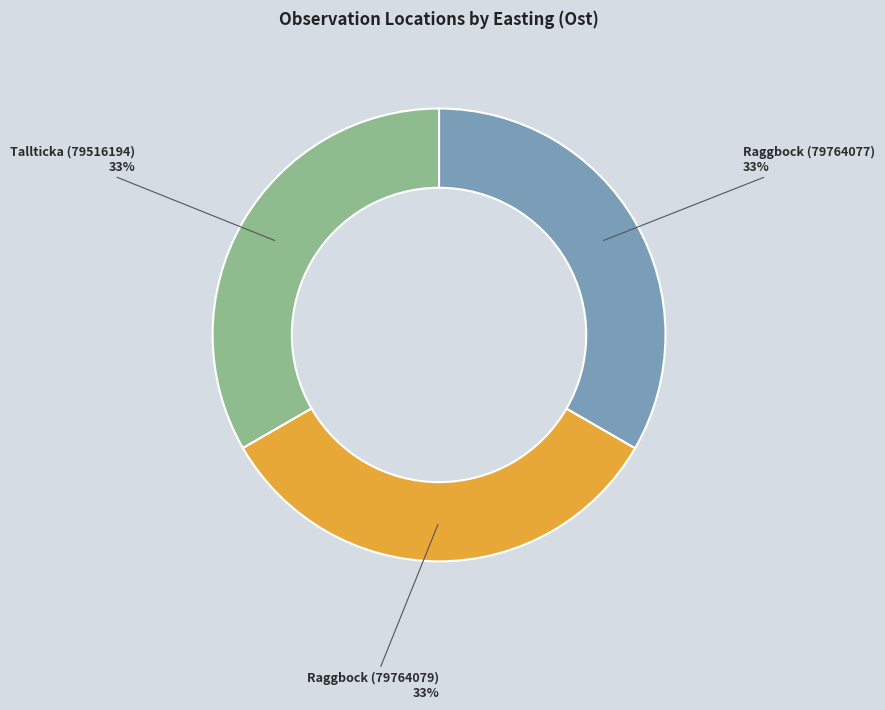

Is there any slice that represents more than half of the pie?

No